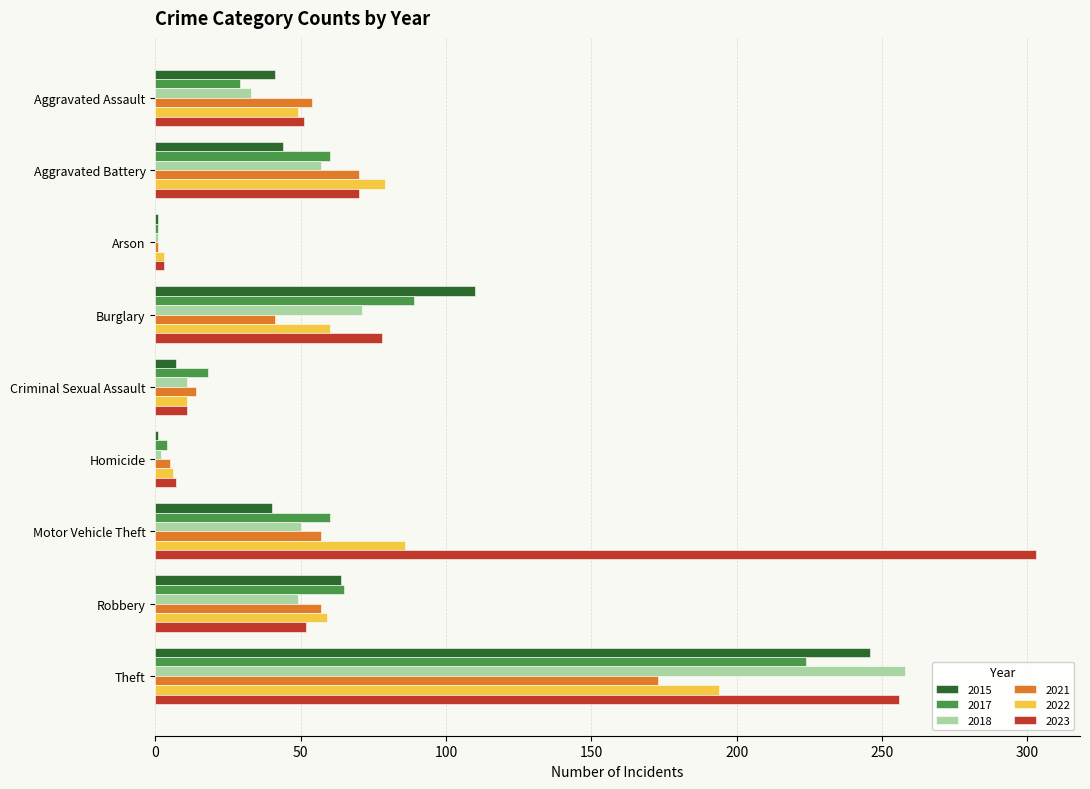

What is the difference between the highest and lowest values at Robbery?

16